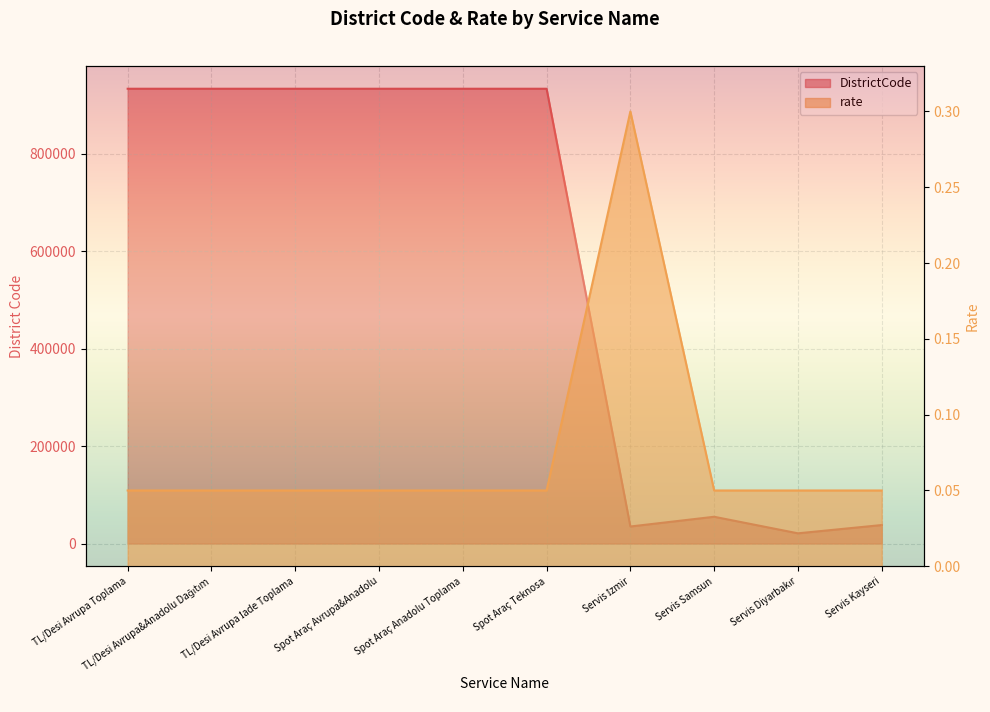

What is the total value across all series at Servis Samsun?

55001.1